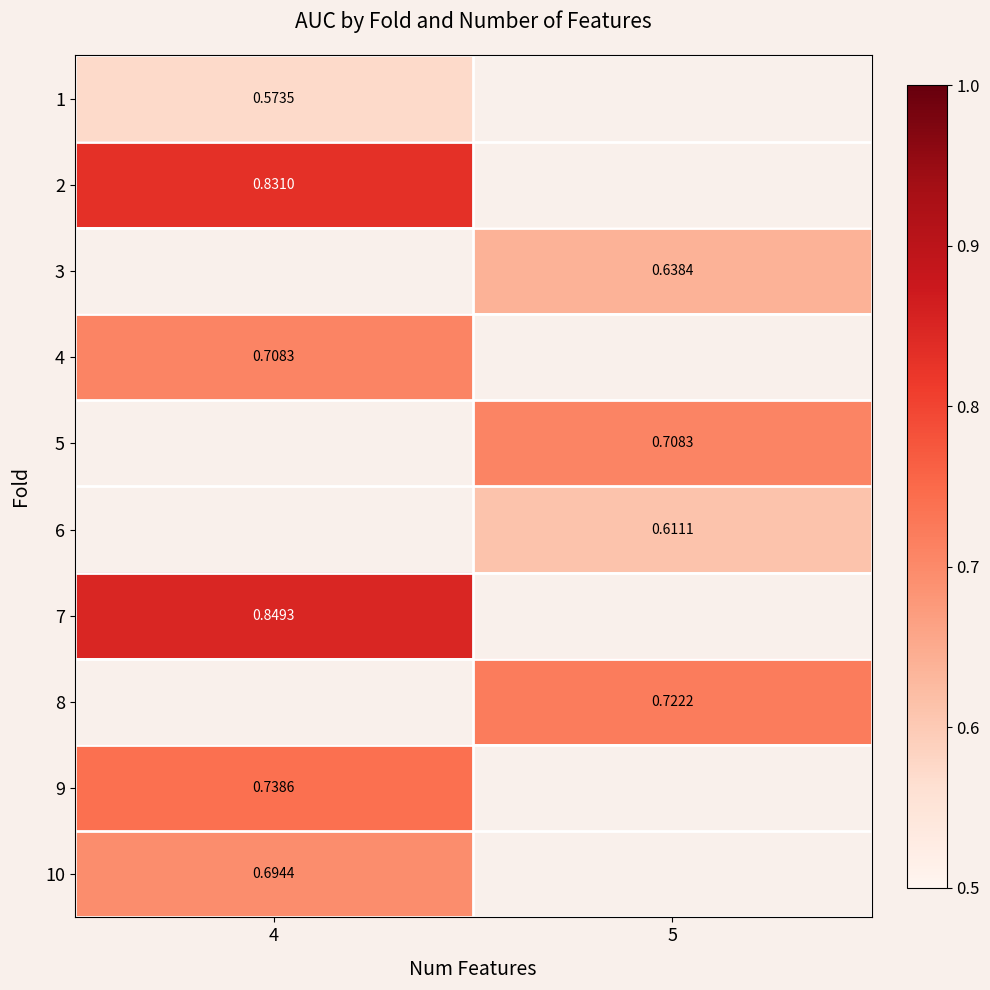

What is the maximum value for 7?

0.8